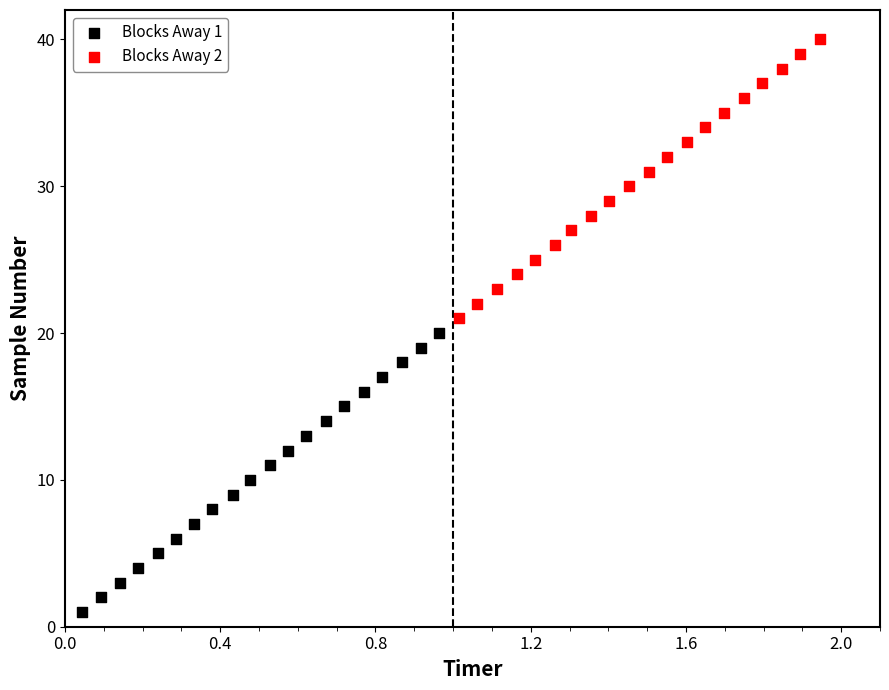

Which series contains the highest Y value?

Blocks Away 2